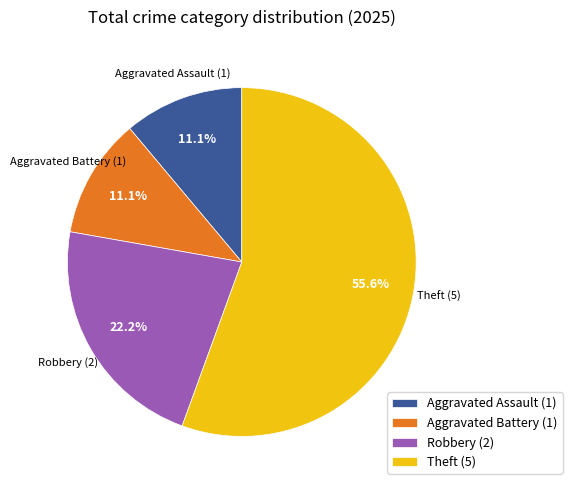

Approximately how many times larger is the value at Theft (5) compared to Robbery (2)?

2.5